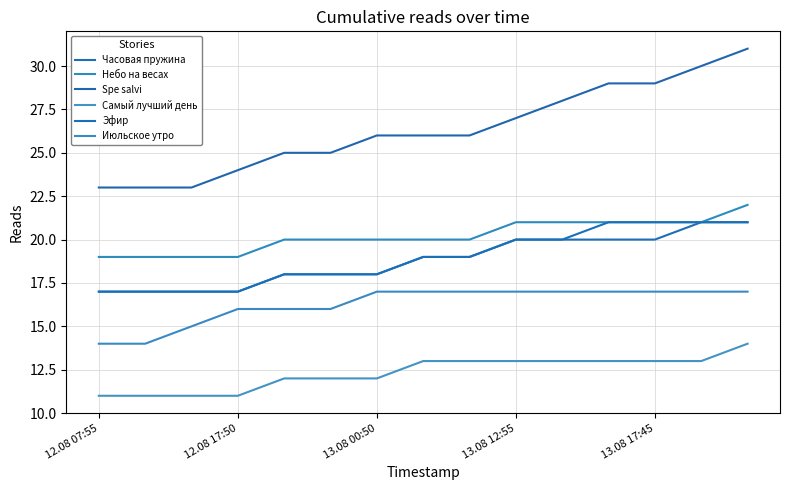

What is the average value of the Часовая пружина series?

19